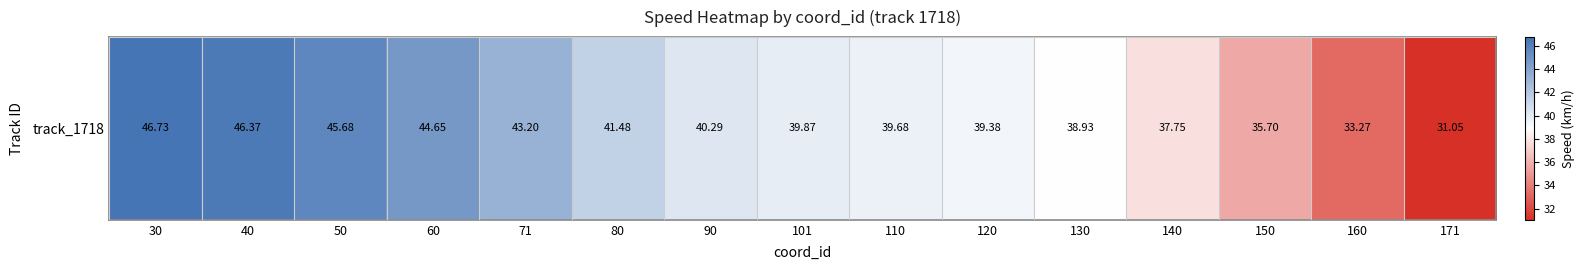

Where does the data first go above 39?

30